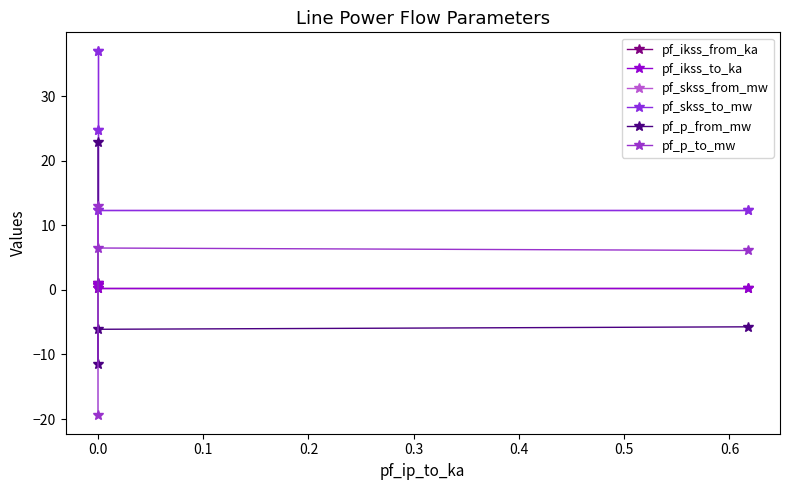

What is the value of the pf_ikss_to_ka point at the 3rd from the left?

0.4